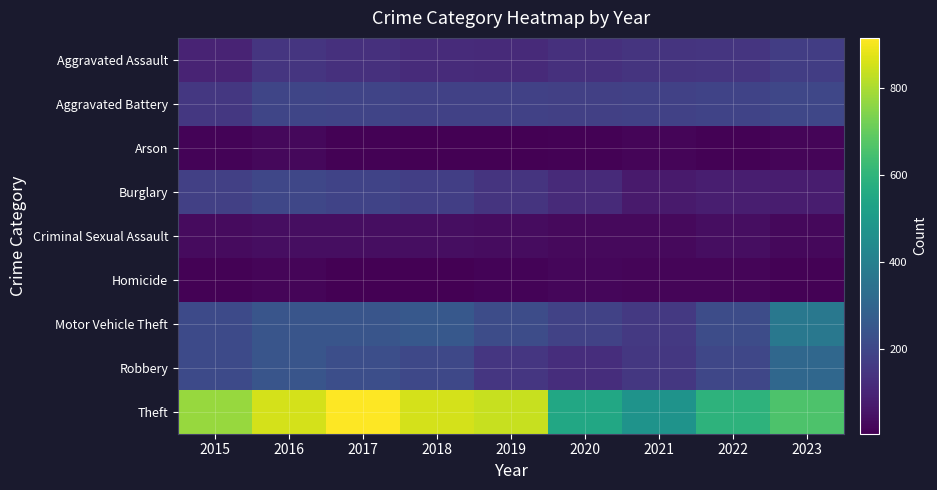

At which category is the sum across all series the highest?

2016